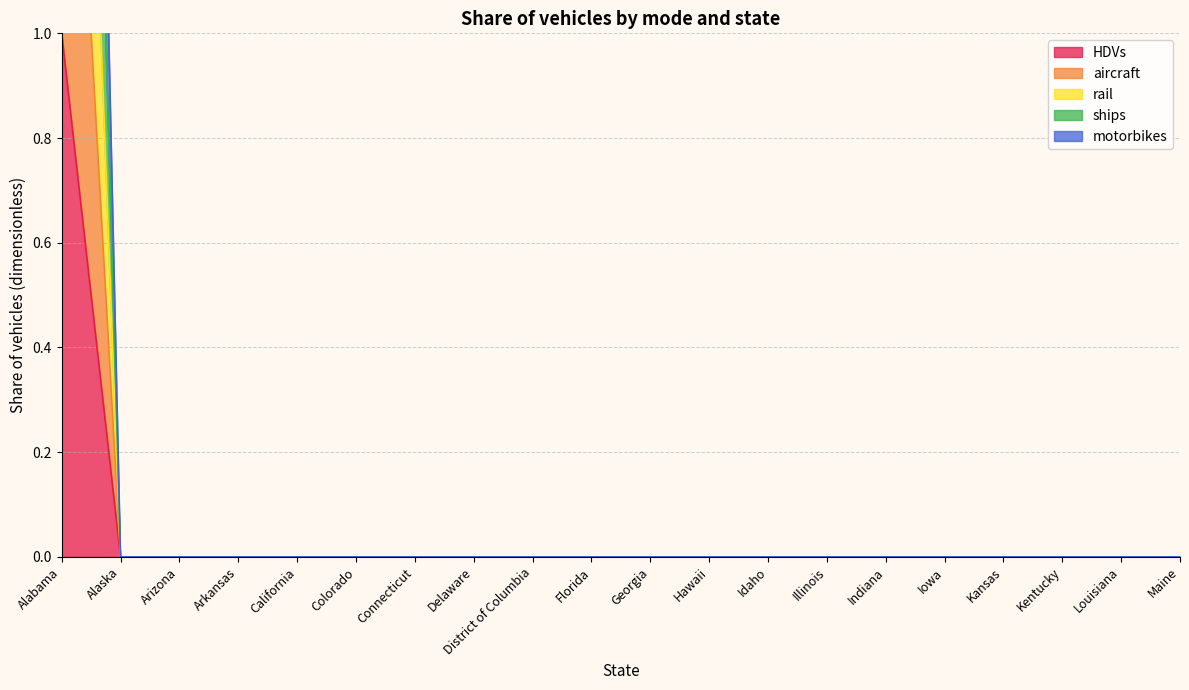

How many lines are shown in the chart?

5